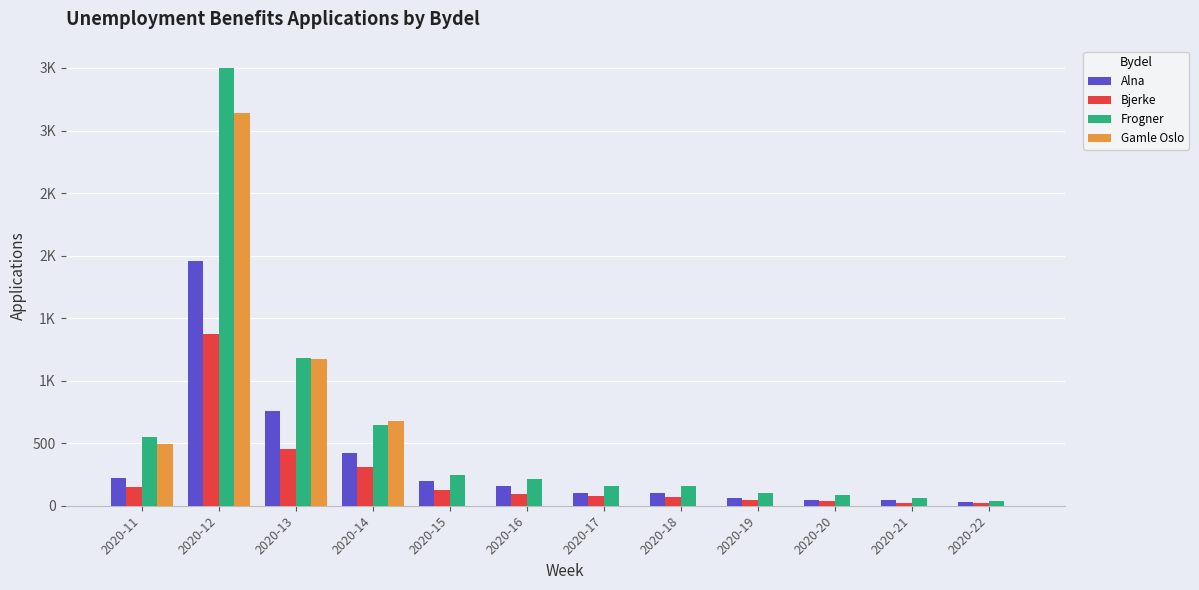

Rank the series by their maximum value, from lowest to highest.

Bjerke, Alna, Gamle Oslo, Frogner